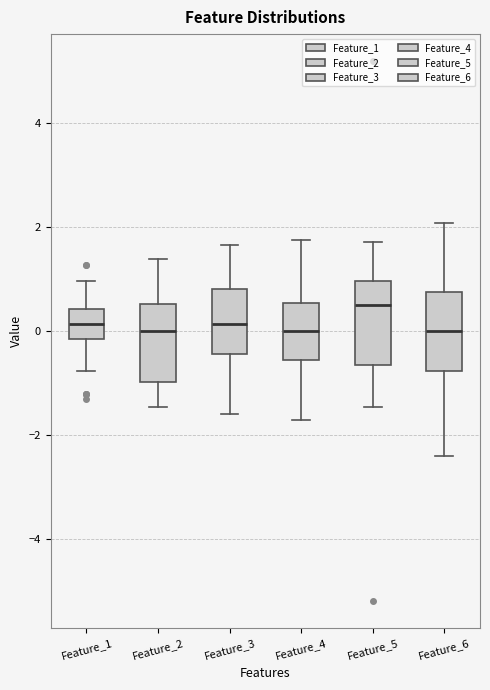

Where is the upper edge of the box for Feature_6 on the y-axis? The values are not printed on the chart, so give them approximately, as read against the axis.

0.8